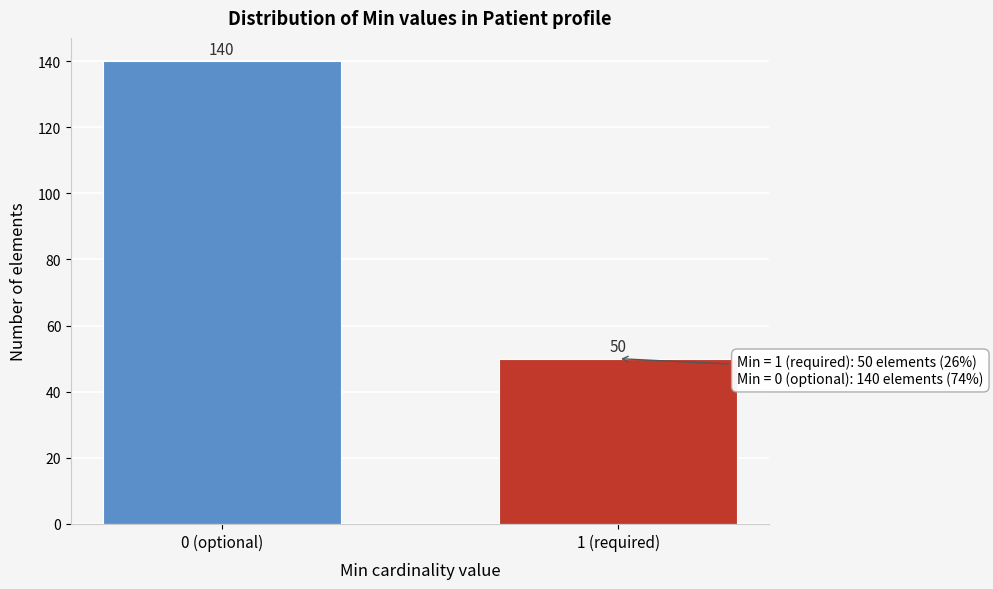

Reading left to right, transcribe all the data shown in this chart.

0 (optional)=140	1 (required)=50